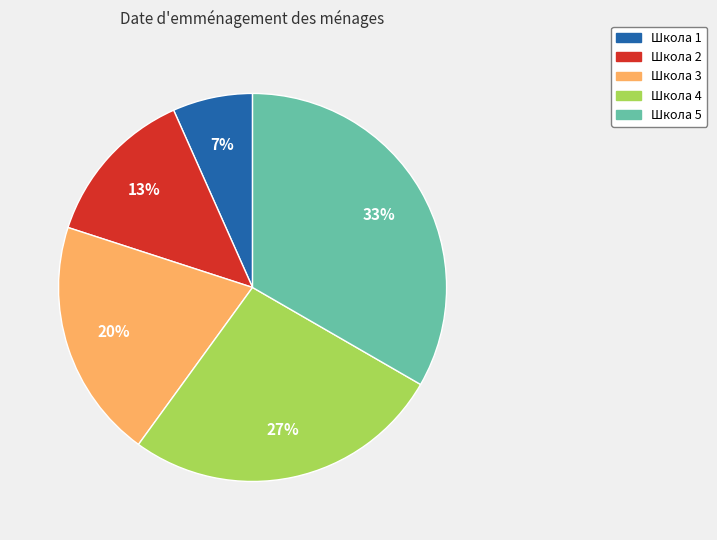

Is there a majority slice in this chart?

No